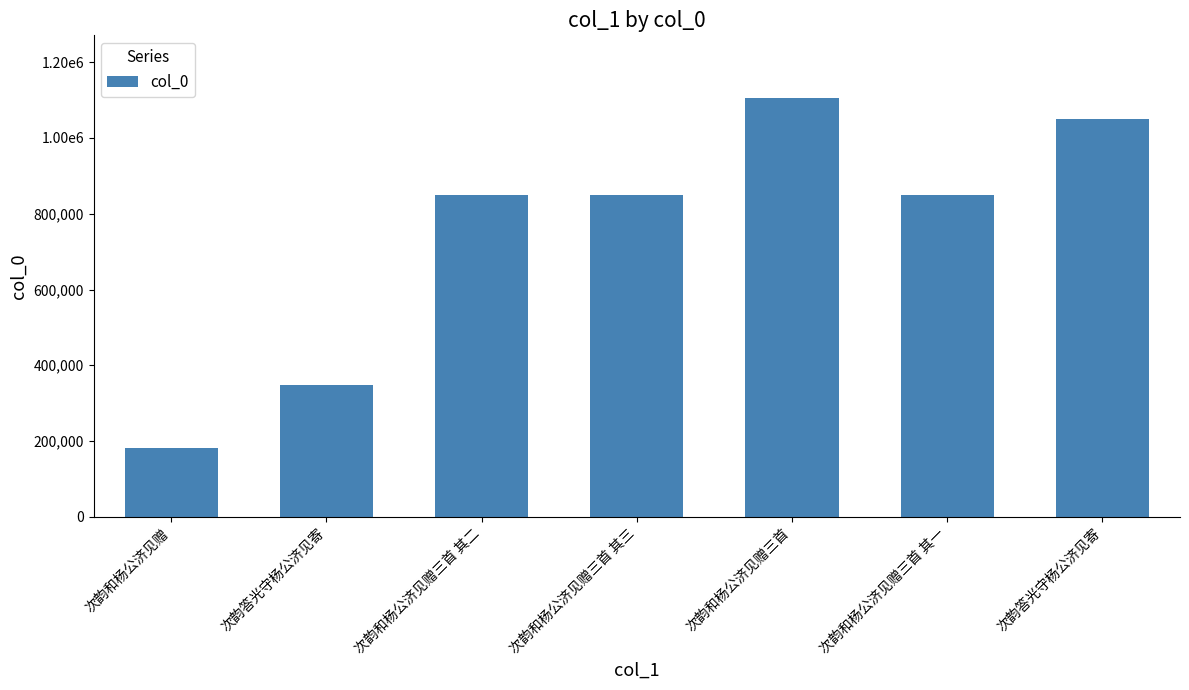

Reading right to left, what are all the values shown in this chart?

次韵答光守杨公济见寄=1050671	次韵和杨公济见赠三首 其一=850276	次韵和杨公济见赠三首=1104949	次韵和杨公济见赠三首 其三=850274	次韵和杨公济见赠三首 其二=850275	次韵答光守杨公济见寄=348864	次韵和杨公济见赠=182973